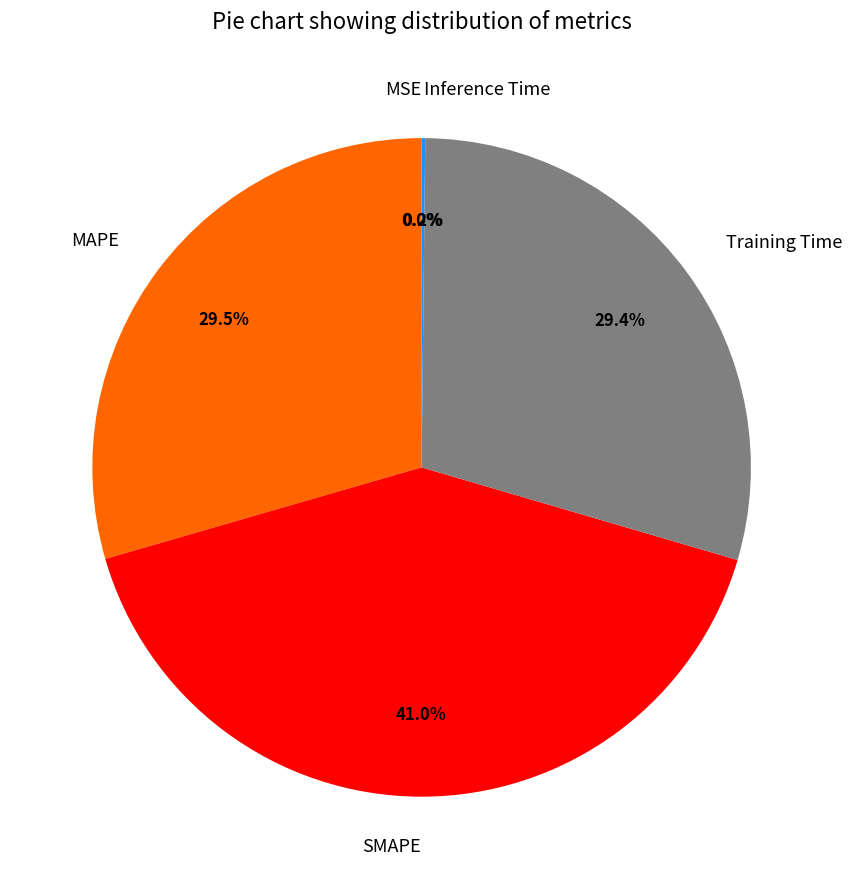

How much of the chart is everything except SMAPE?

59.0%